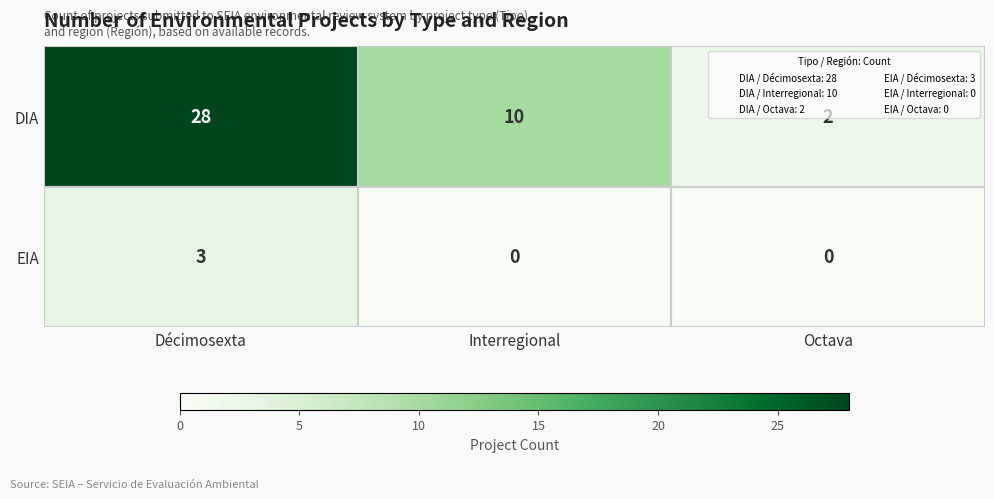

Between Interregional and Octava, which series saw the biggest shift?

DIA